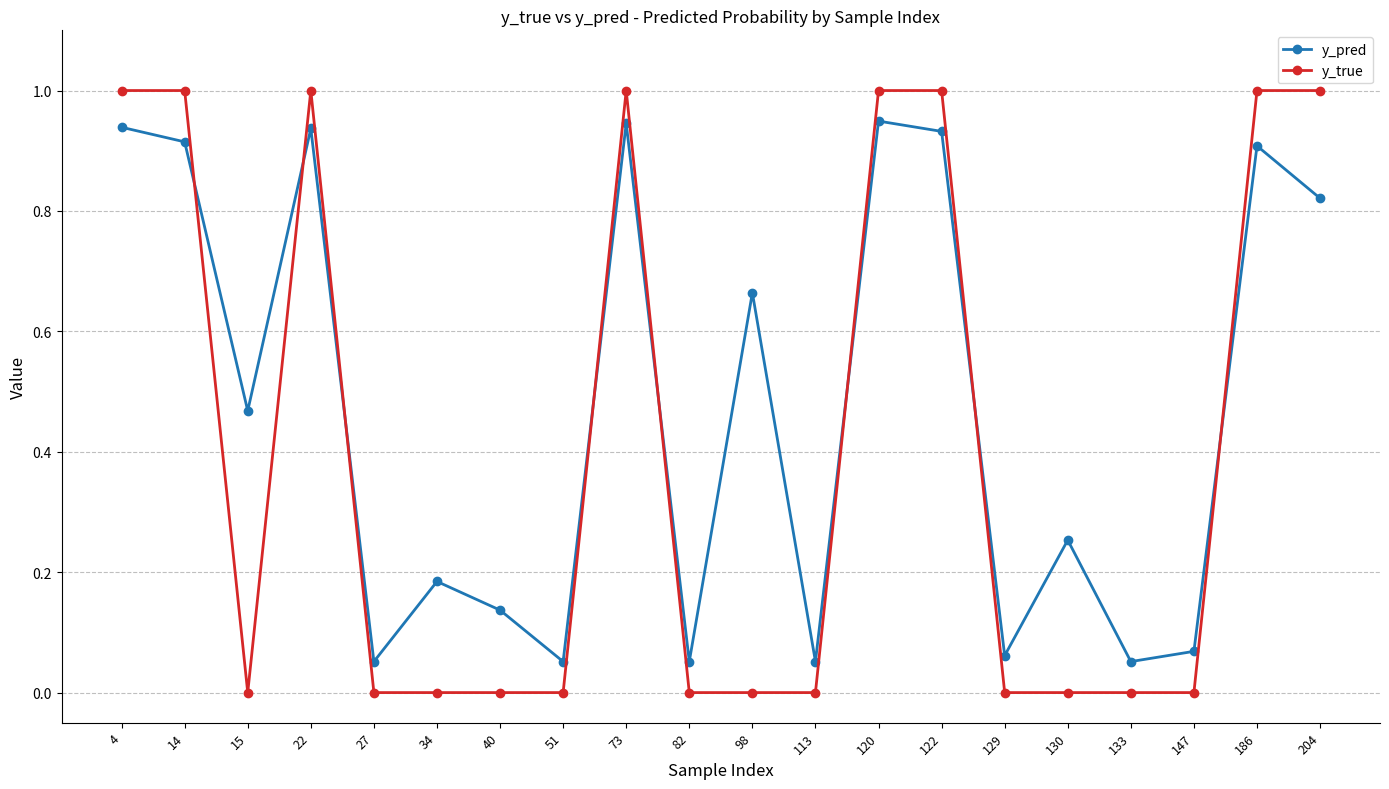

Which series has the widest spread of values?

y_true